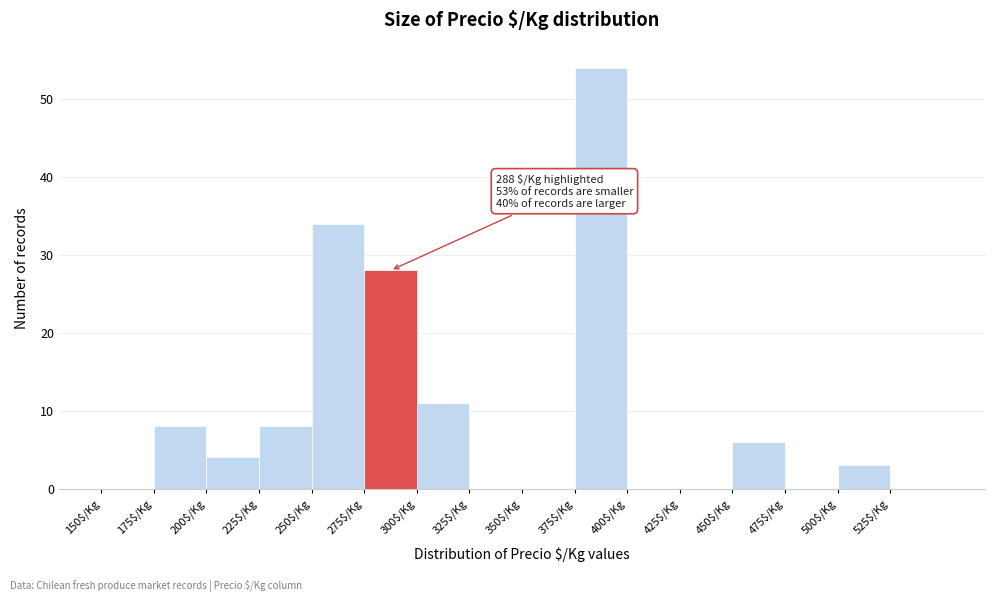

Over which range of the x-axis is the bar tallest?

375 to 400